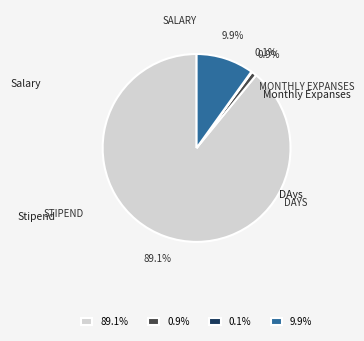

Which category accounts for the majority?

89.1%